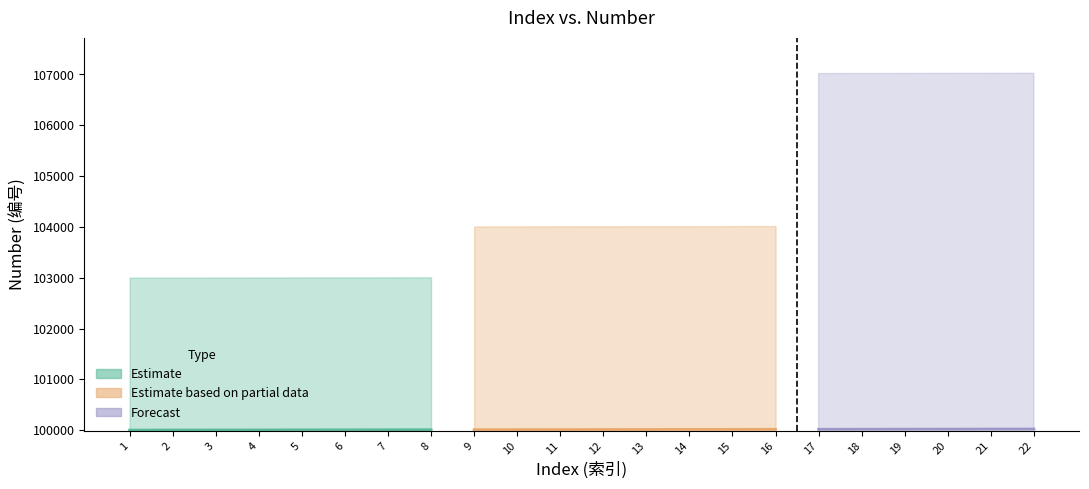

Which category has the highest value in the Estimate series?

8